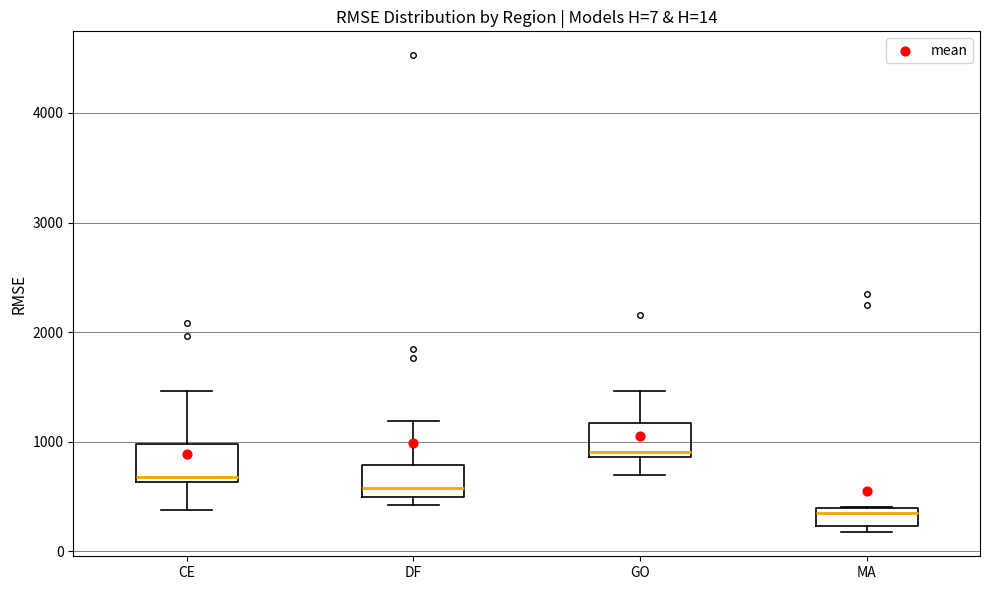

Which box has the lowest median line?

MA